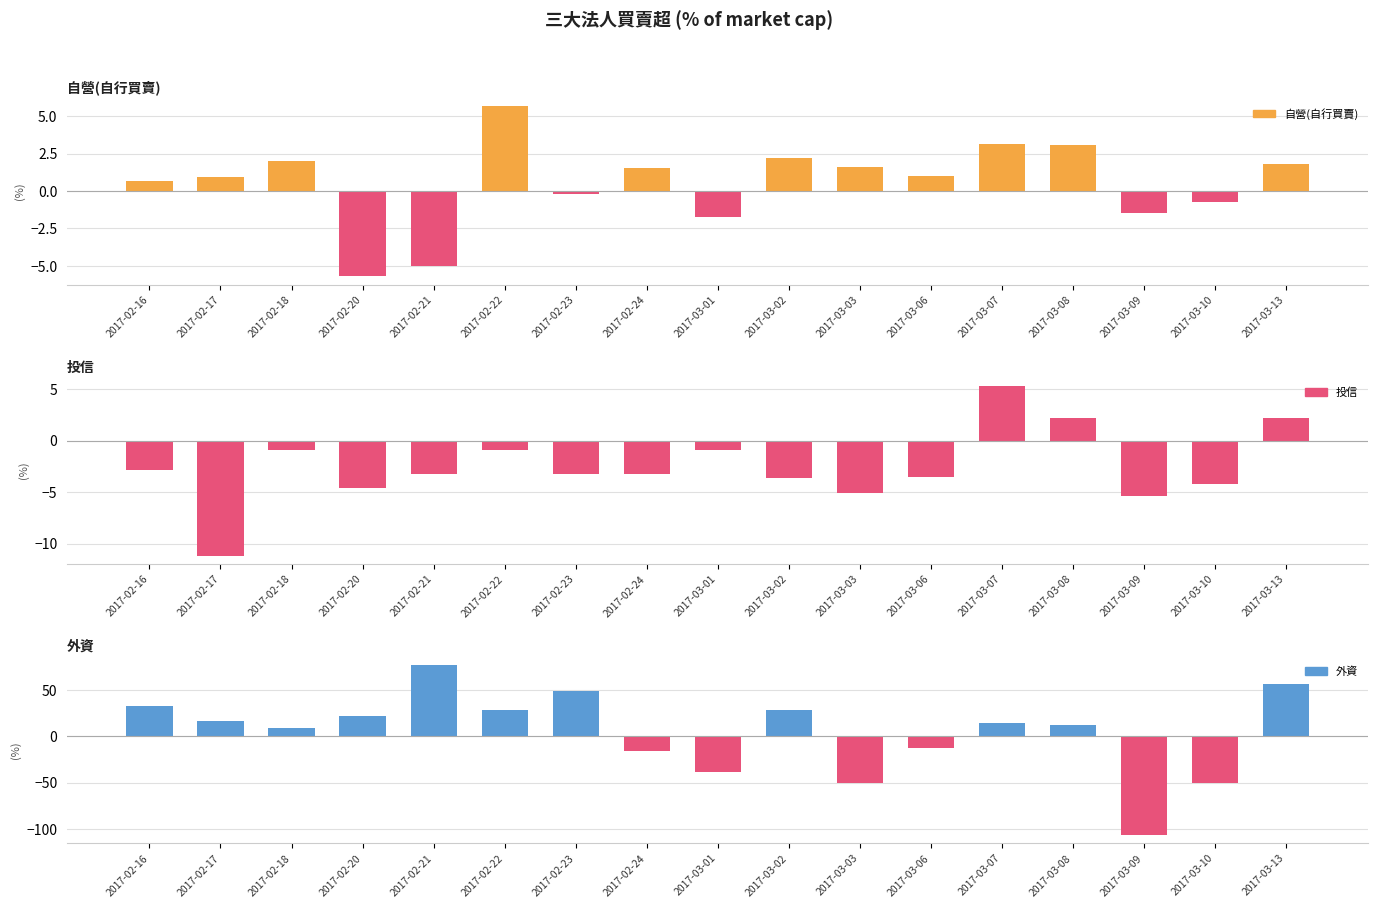

Reading left to right, what are all the values shown in this chart?

自營(自行買賣): 0.7	1.0	2.0	-5.7	-5.0	5.7	-0.2	1.5	-1.7	2.2	1.6	1.0	3.1	3.1	-1.5	-0.7	1.8
投信: -2.8	-11.1	-0.9	-4.6	-3.2	-0.9	-3.3	-3.2	-0.9	-3.6	-5.0	-3.6	5.4	2.2	-5.3	-4.2	2.2
外資: 33.1	16.6	9.4	22.0	77.2	28.1	48.9	-16.2	-39.0	28.2	-49.9	-12.3	13.8	12.5	-106.1	-49.9	56.7